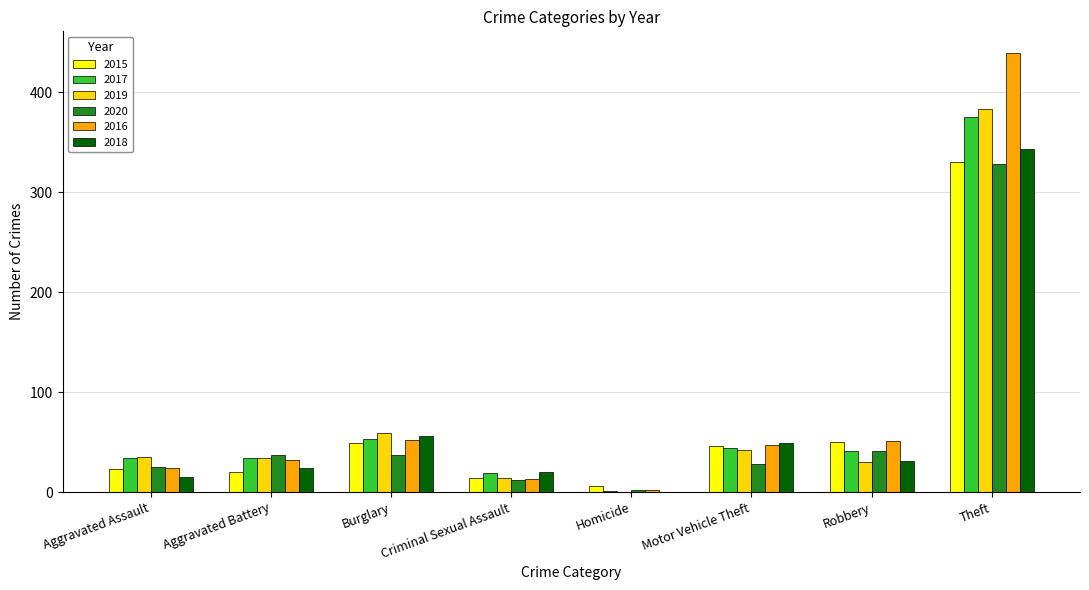

How many categories are shown in the chart?

8